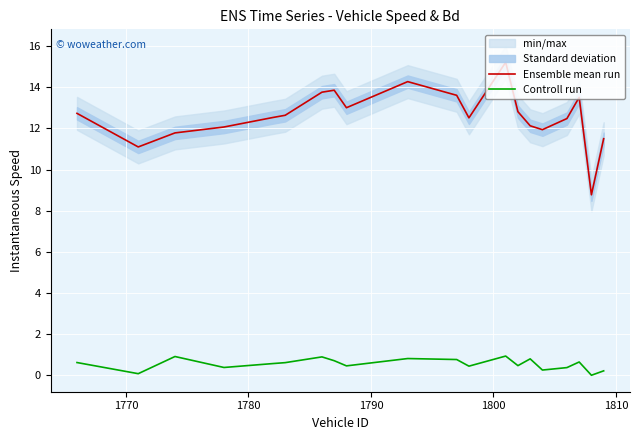

True or false: Controll run and Ensemble mean run cross at least once.

False